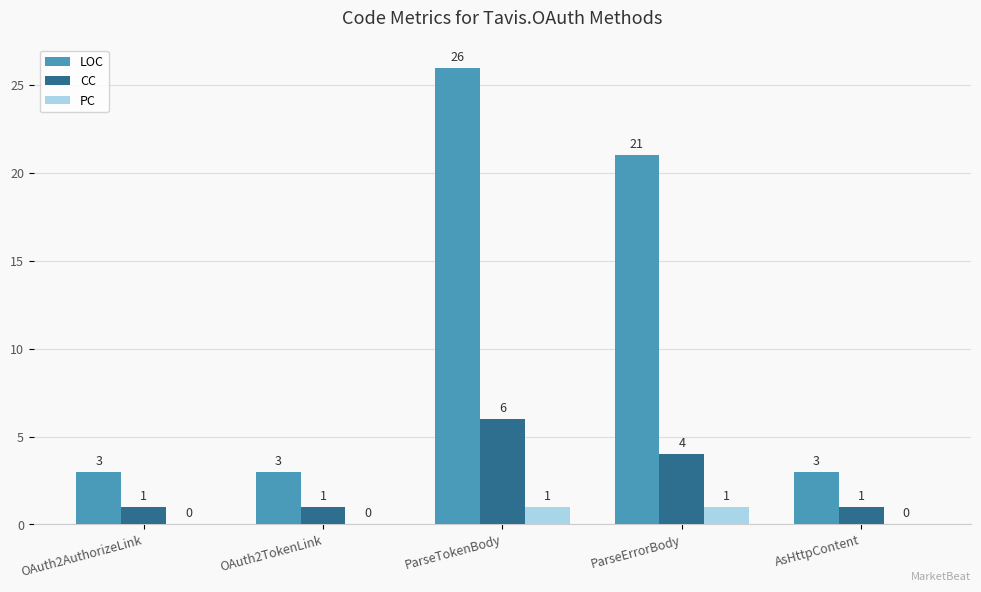

What is the sum of all CC values?

13